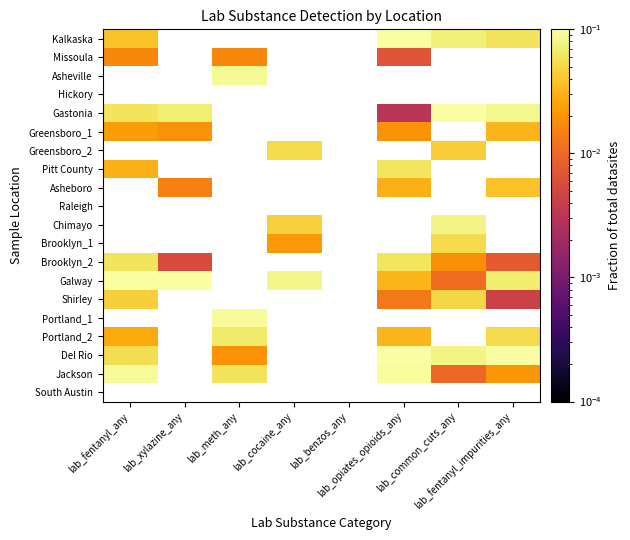

What is the greatest value displayed?

0.1